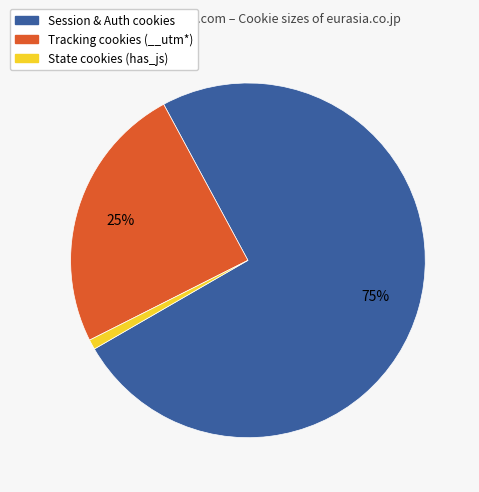

Is there any slice that represents more than half of the pie?

Yes